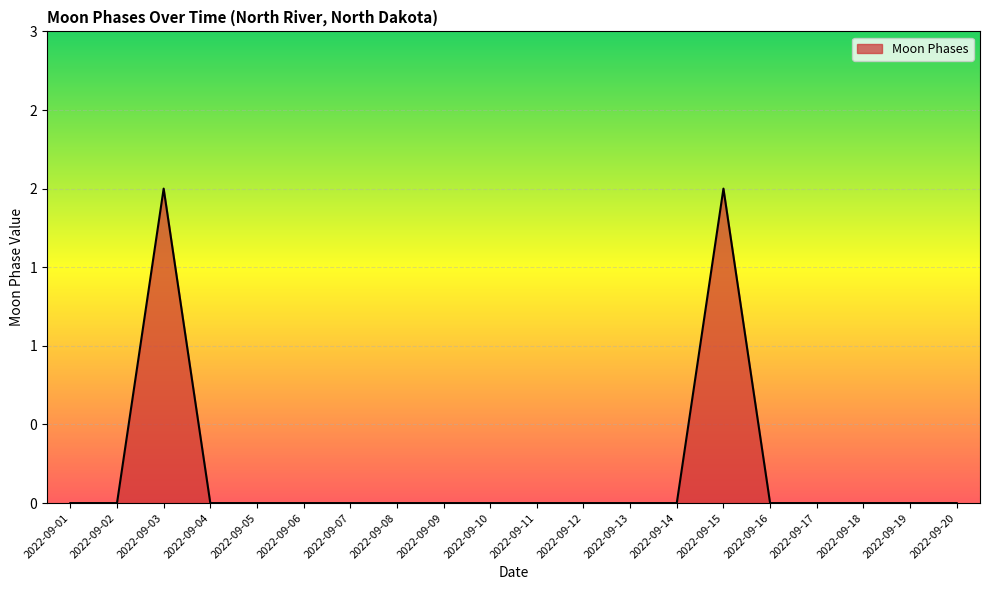

Does the chart display data point markers on the line(s)?

No